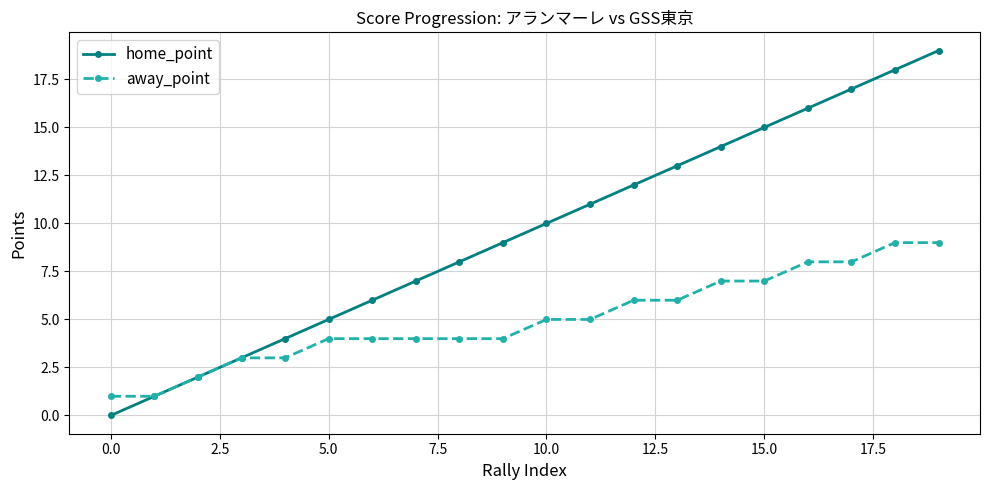

Which series has the largest total across all categories?

home_point